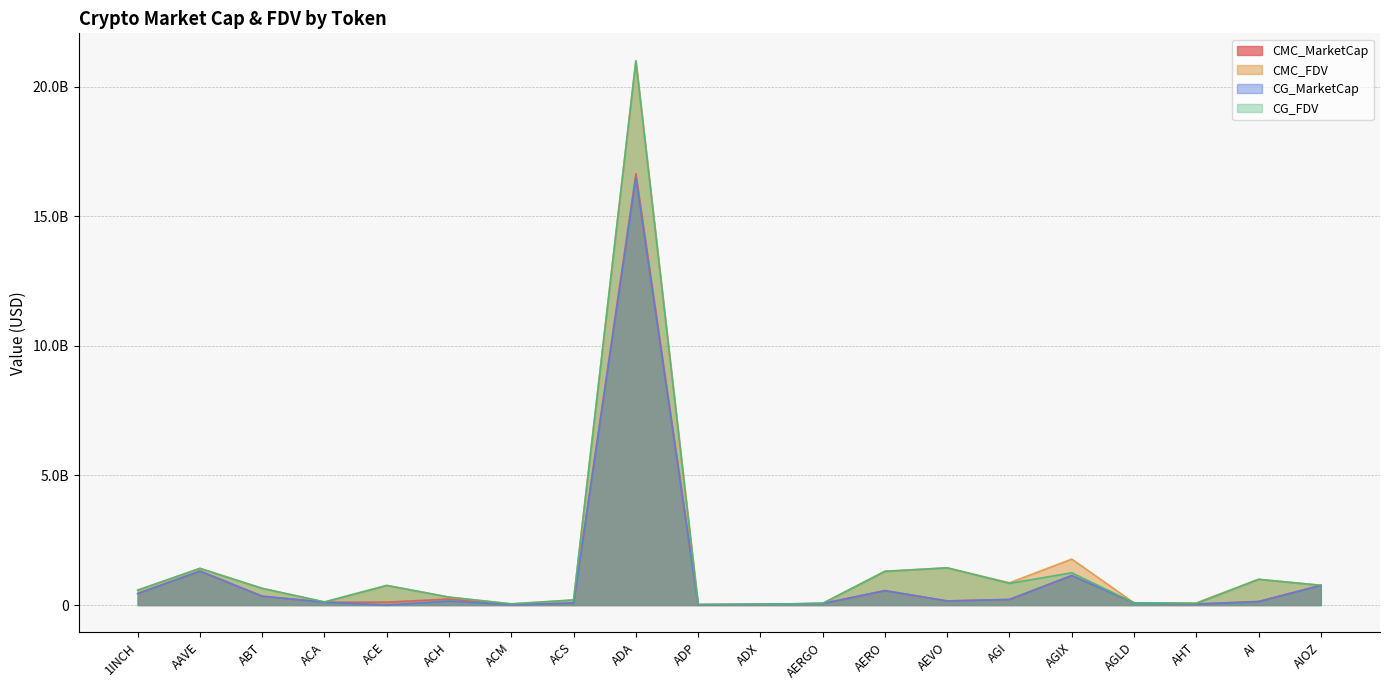

Reading left to right, what are all the values shown in this chart?

CMC_MarketCap: 443490067.5	1310332398.7	340809433.0	109551869.8	113006257.8	232661867.1	14069308.1	78279286.2	16647568421.6	7779320.1	29285627.3	59121502.6	557877698.3	157979499.2	215968689.1	1137681068.0	84515866.9	39323657.1	139994010.5	762185437.9
CMC_FDV: 574360071.4	1415434275.3	643204315.2	113820124.8	756134858.5	305408112.2	45468049.4	196033829.7	21012338117.3	25797319.6	30496114.2	66428654.7	1304839779.4	1436177265.3	859408515.9	1774614050.4	84515866.9	82541018.6	993305618.0	762185437.9
CG_MarketCap: 443620312.0	1310147261.0	340791455.0	109635139.0	0.0	151002420.0	14053522.0	78212855.0	16485017556.0	7591306.0	29274964.0	57569930.0	555864103.0	158052578.0	214915062.0	1140199333.0	84541195.0	39817376.0	128951750.0	758170706.0
CG_FDV: 574528749.0	1415234287.0	643002745.0	122449635.0	756645046.0	305444692.0	45326190.0	195867394.0	20997415175.0	25173837.0	30485010.0	64685315.0	1300146908.0	1436841620.0	835901103.0	1246576798.0	84541195.0	60960071.0	991936537.0	762652820.0